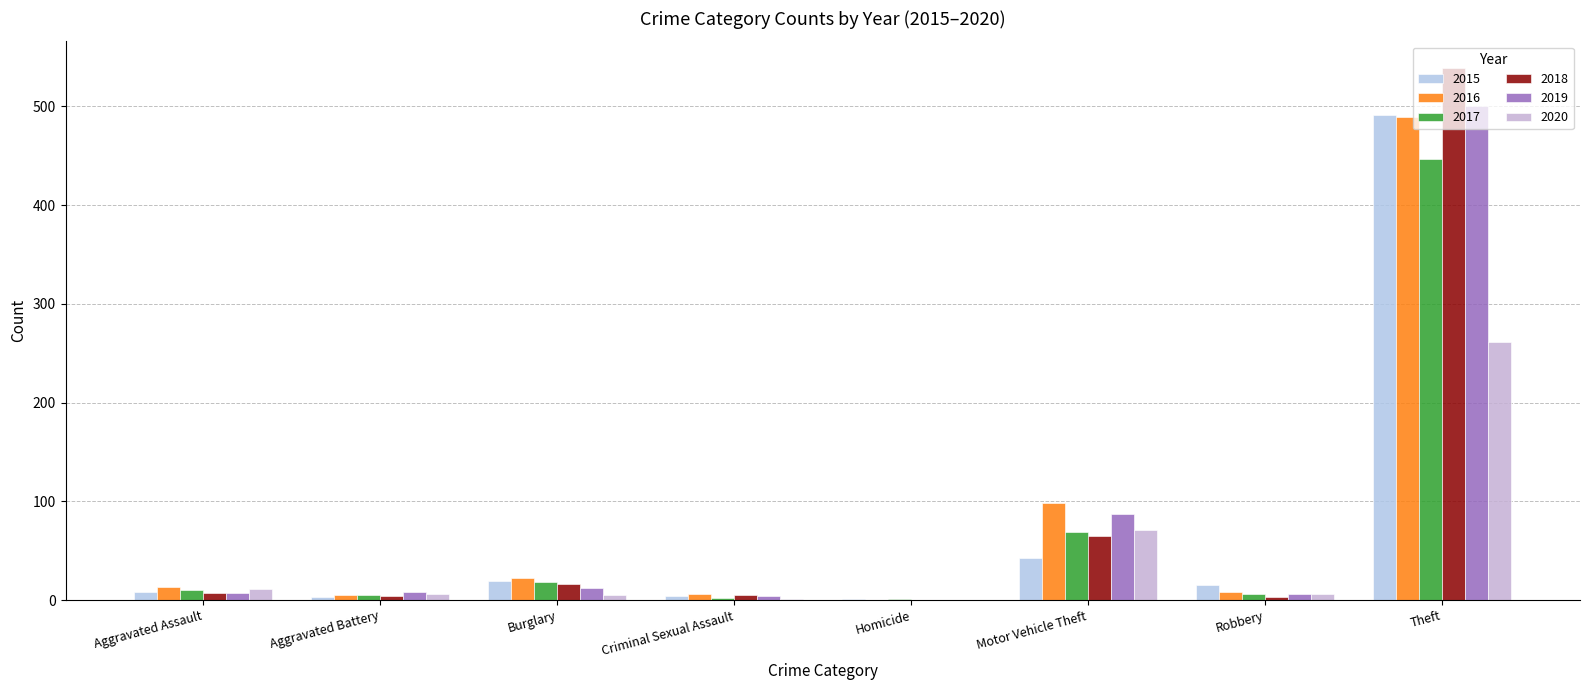

Does the chart contain stacked bars?

No